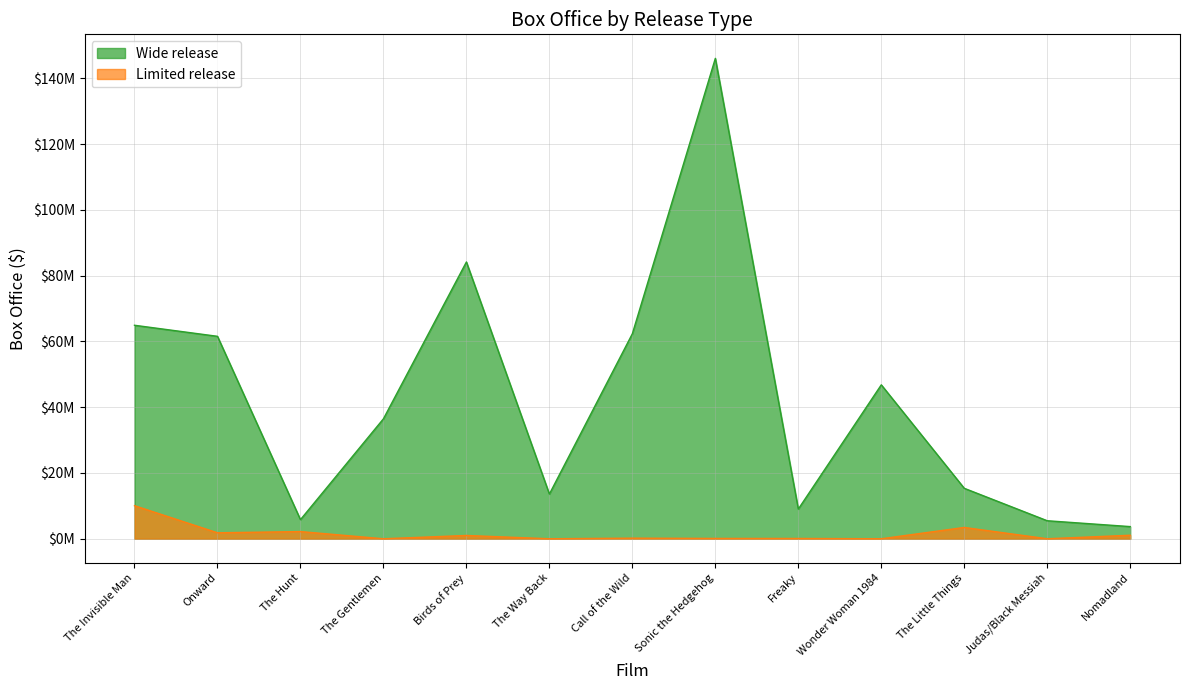

True or false: Limited release and Wide release intersect in this chart.

False